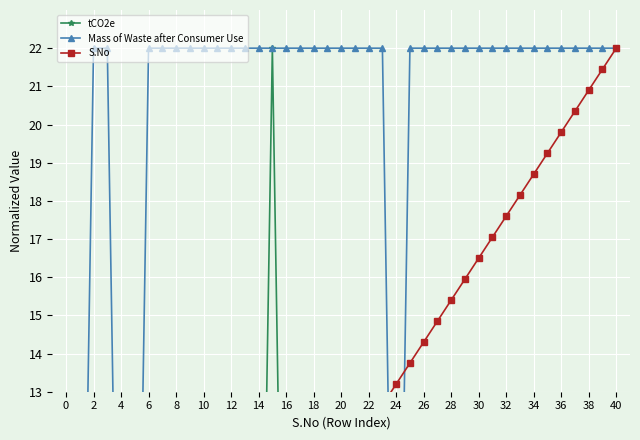

True or false: tCO2e has a value of 0.0 at 38.

True